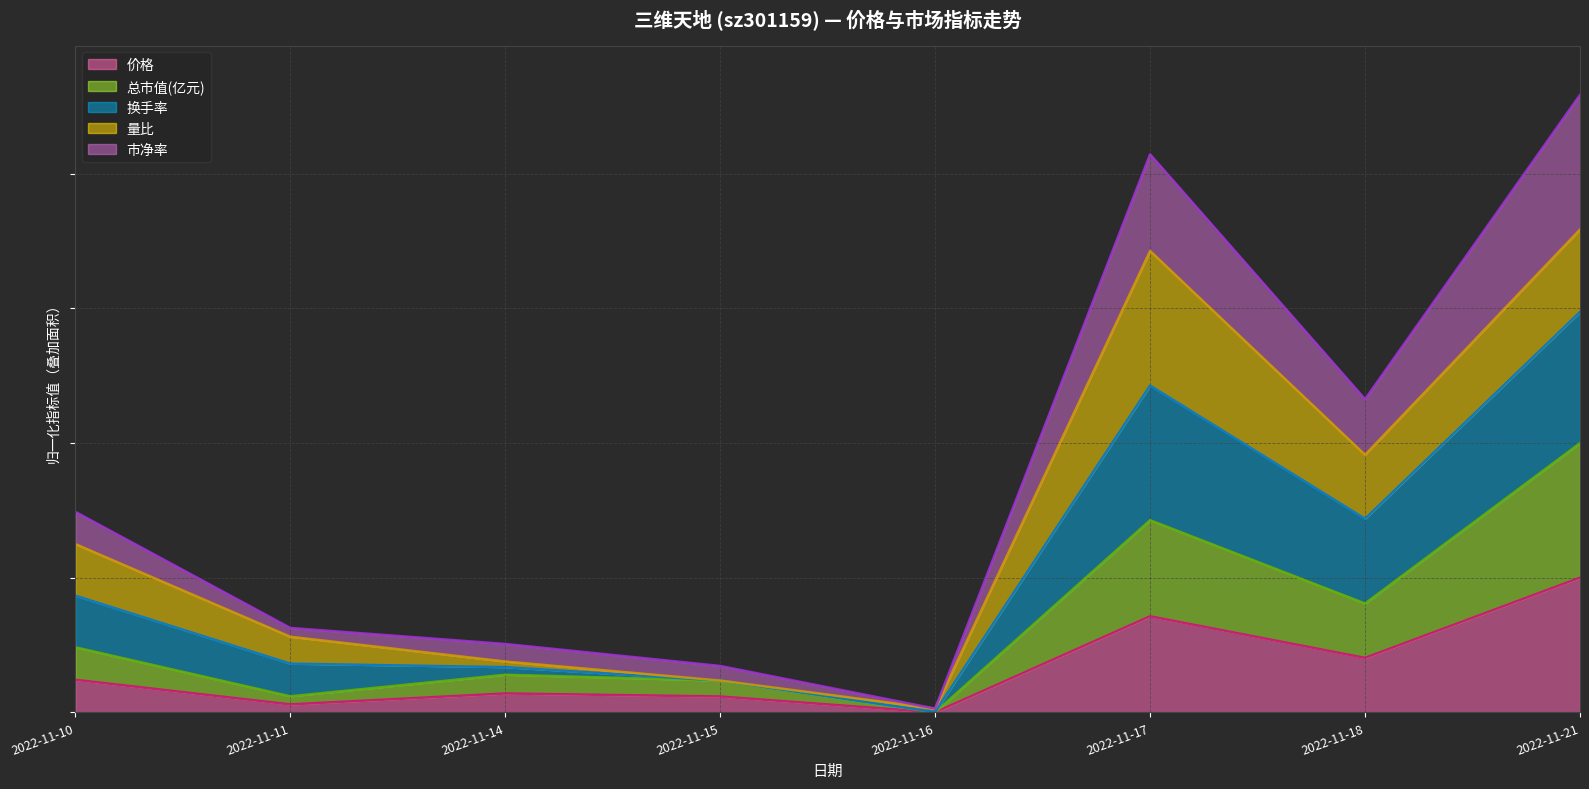

The 总市值(亿元) series shows 10.7 at 2022-11-11. True or false?

False